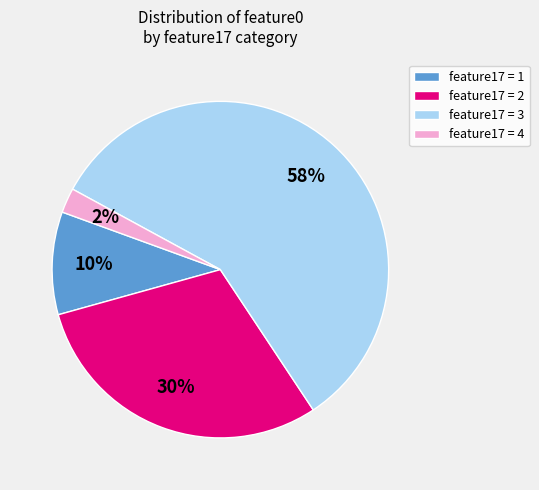

Do feature17 = 4 and feature17 = 2 together represent more than half of the pie?

No